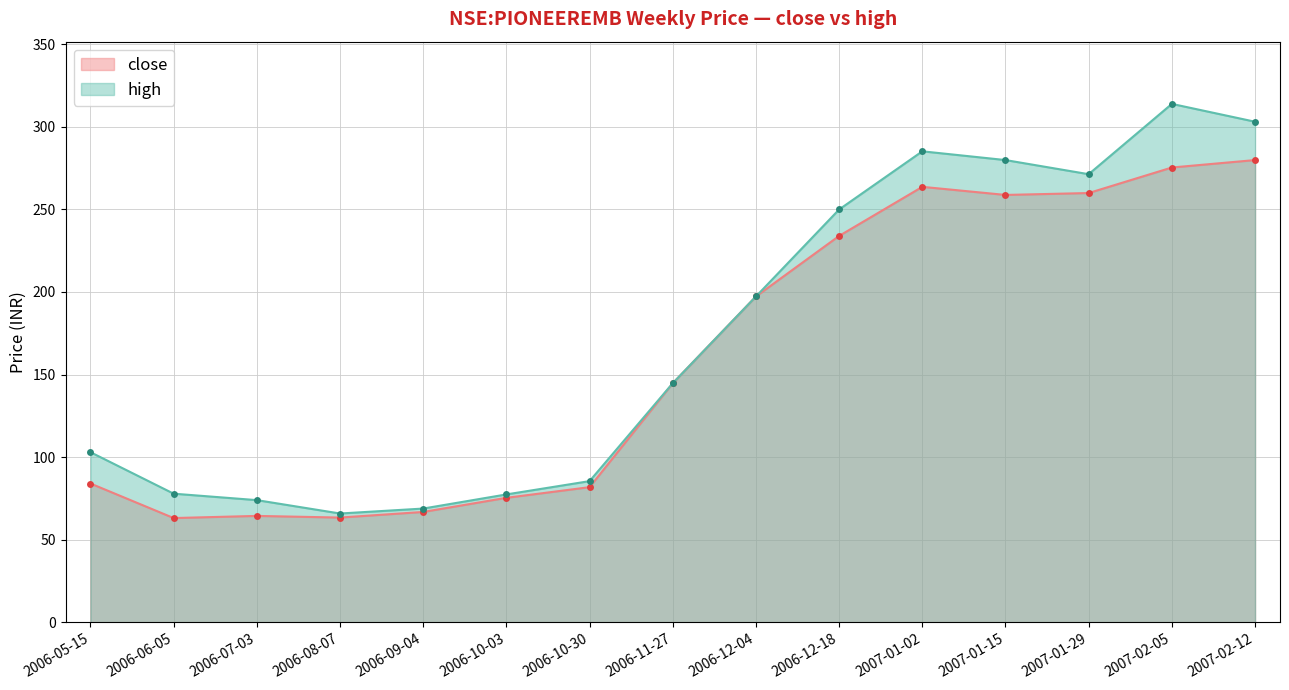

Which category has the lowest value across all series?

2006-06-05